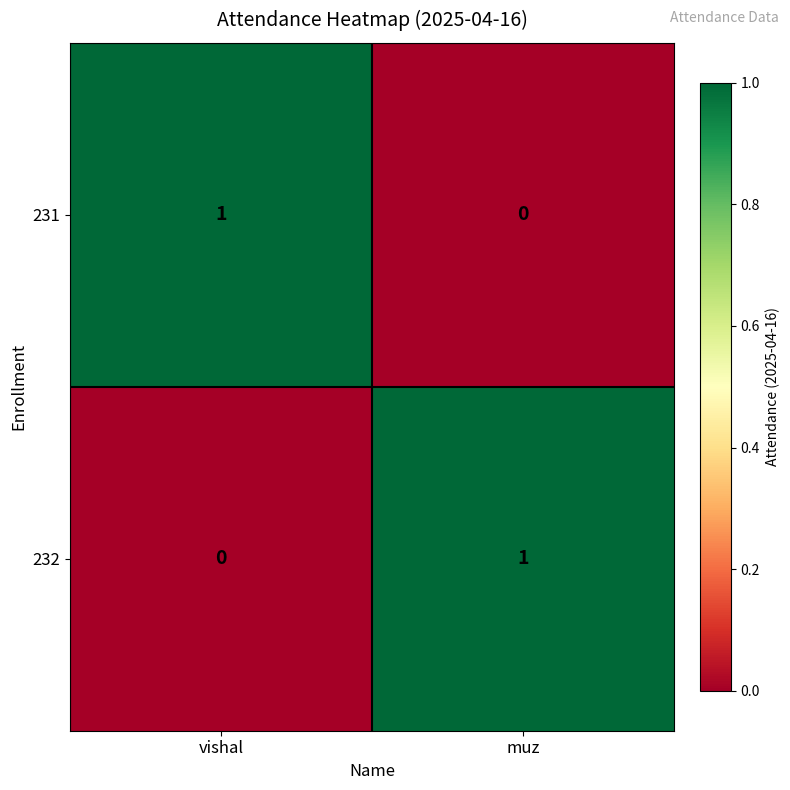

Where is 232 nearest to the value 0?

vishal